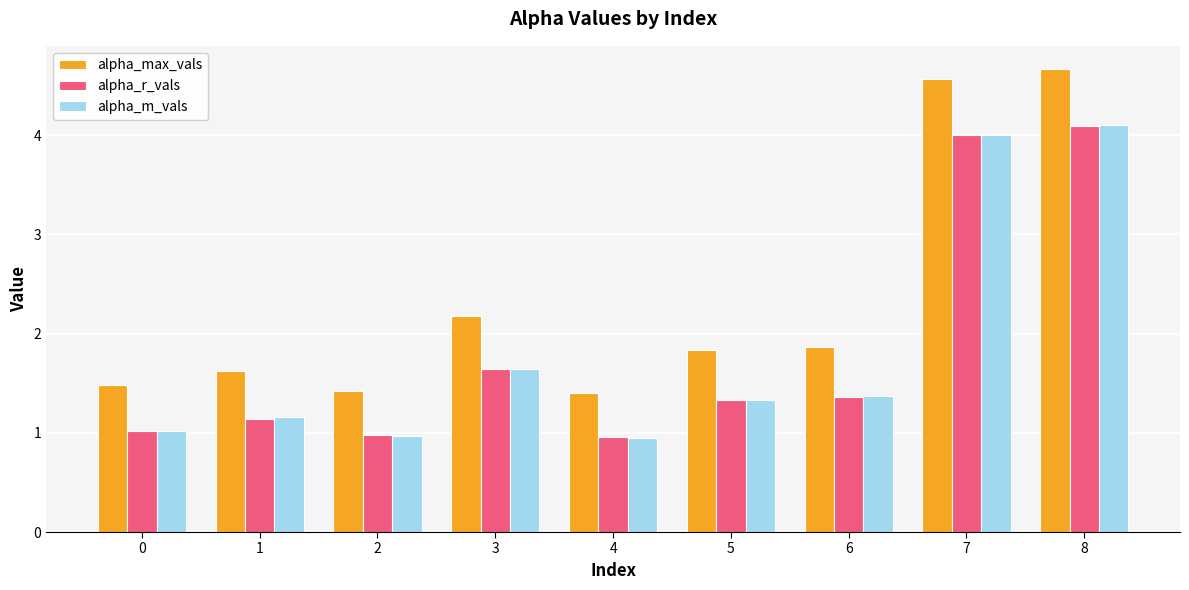

How many categories are shown in the chart?

9